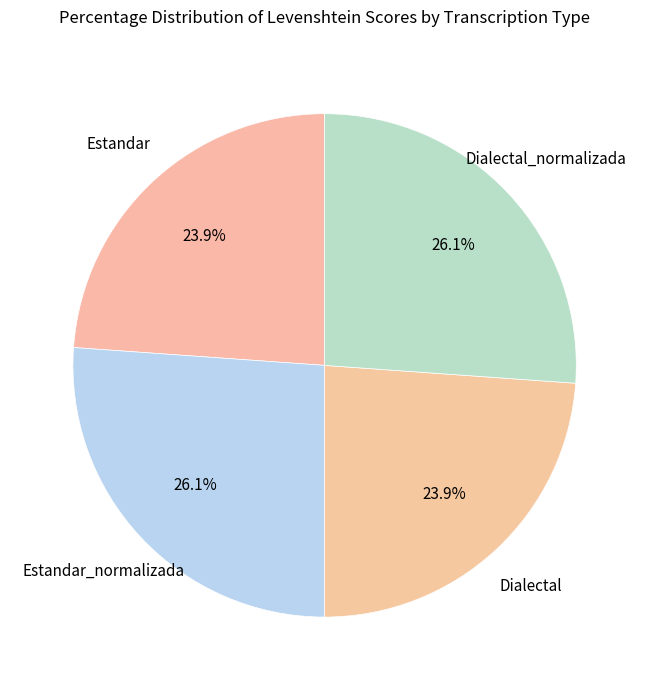

How many slices are in this pie chart?

4